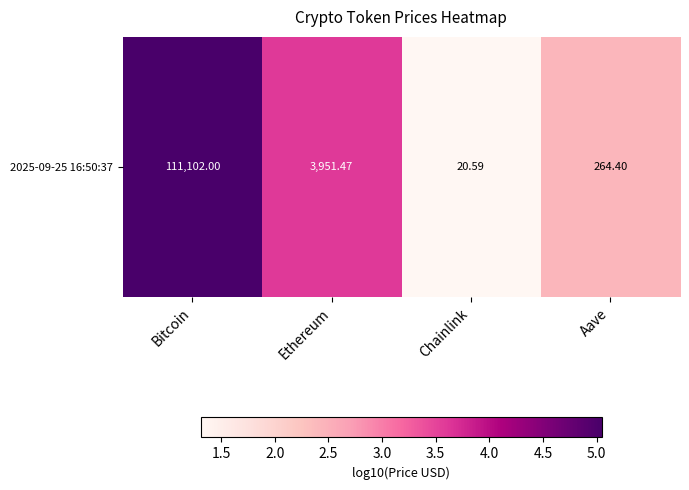

Is it true that the value at Ethereum is 3.6?

True